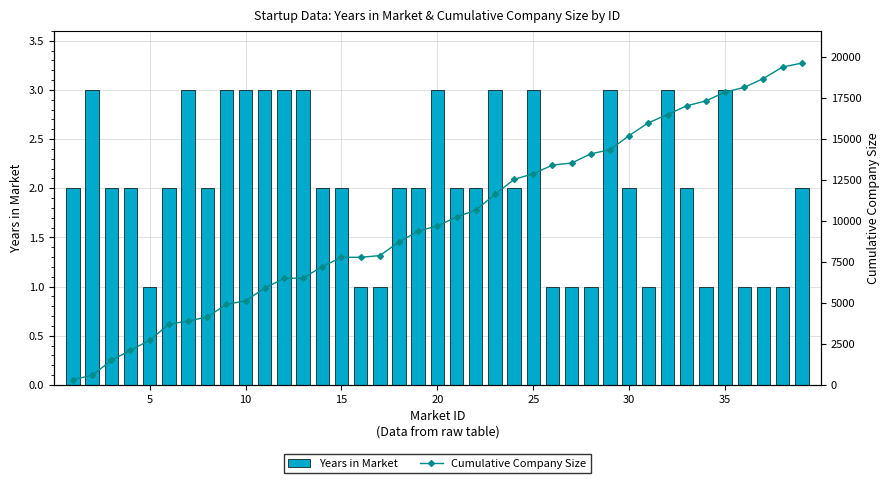

What is the maximum value for Years in Market?

3